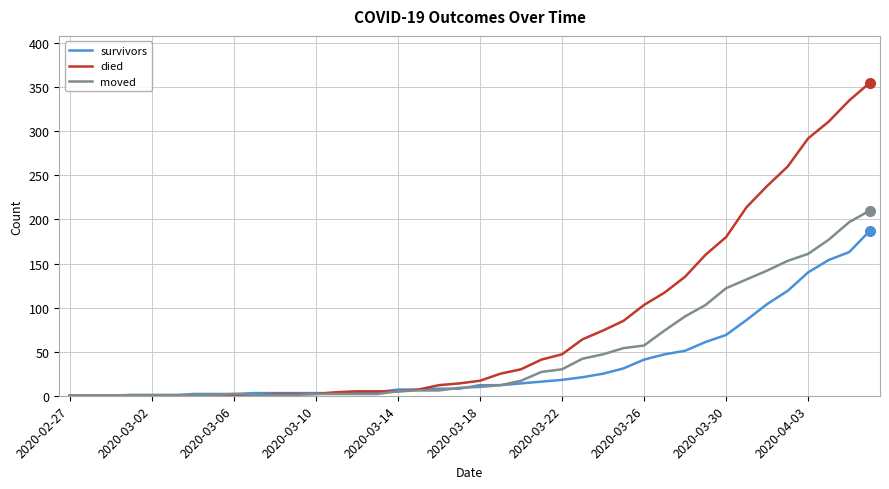

Which series has the widest spread of values?

died